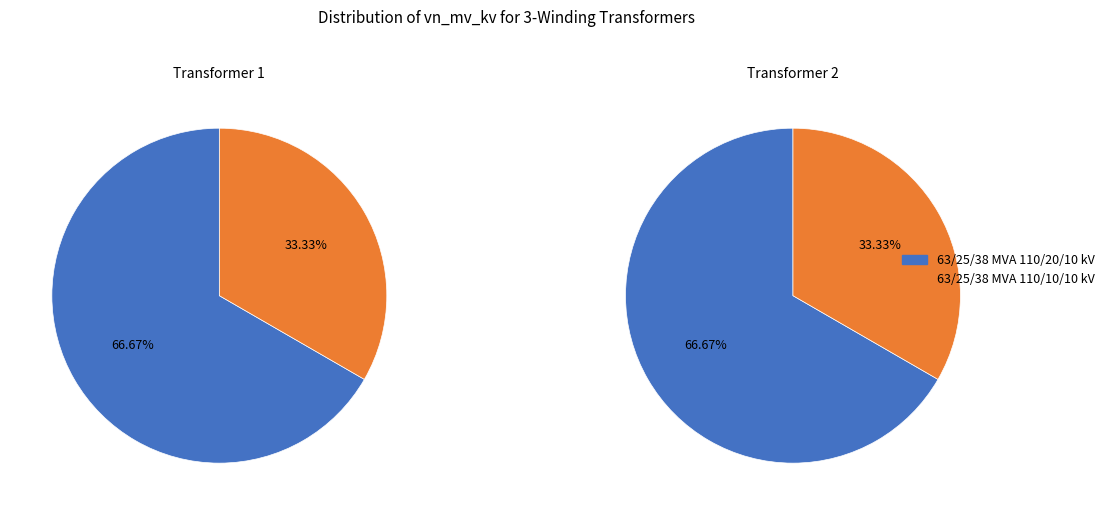

To the nearest percent, what is the difference between the 63/25/38 MVA 110/10/10 kV and 63/25/38 MVA 110/20/10 kV slice percentages?

33%